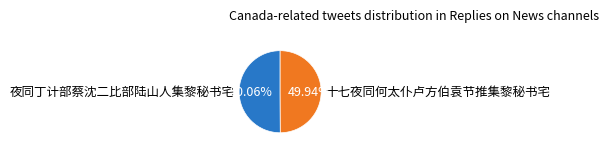

What is the ratio of the value at 十七夜同何太仆卢方伯袁节推集黎秘书宅 to the value at 夜同丁计部蔡沈二比部陆山人集黎秘书宅?

1.0